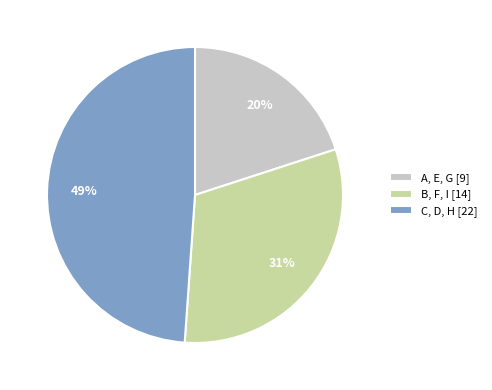

To the nearest percent, what portion does A, E, G represent?

20%